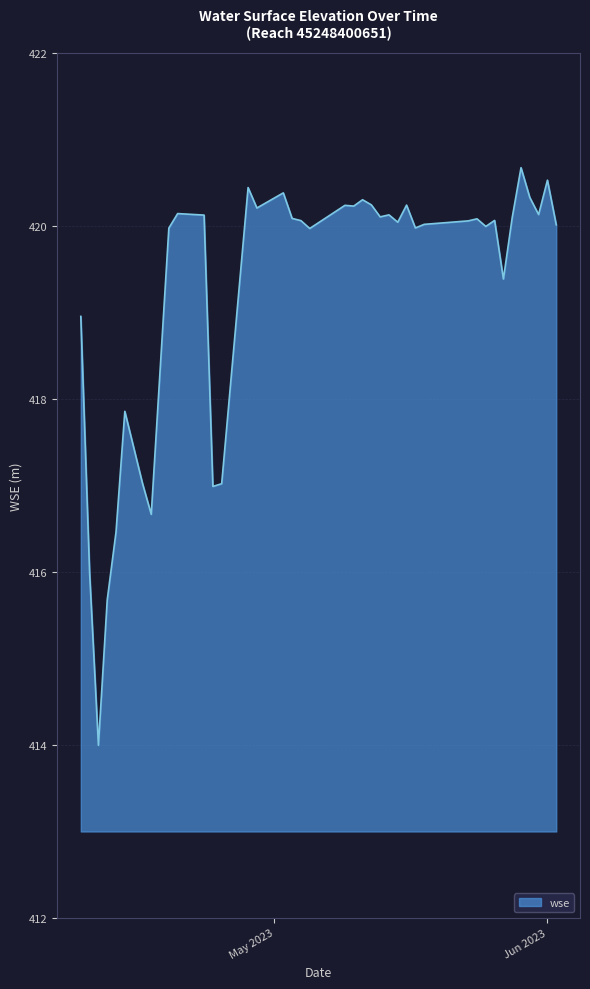

Count the number of categories in the chart.

40